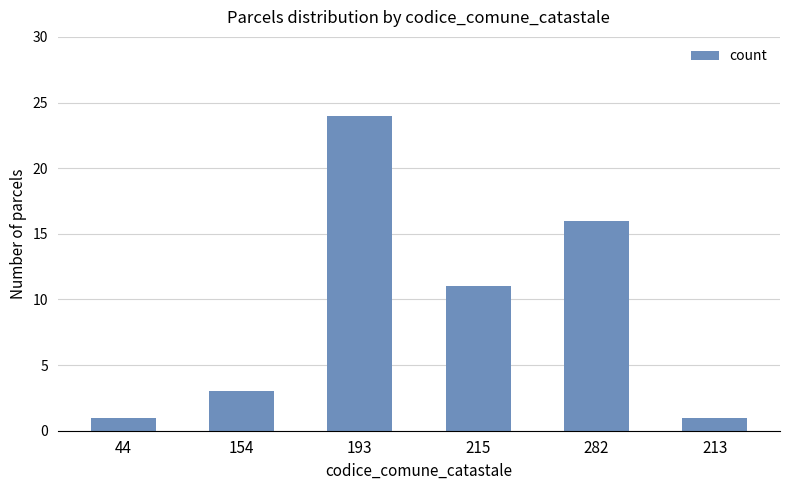

At which label does the data first exceed 11?

193